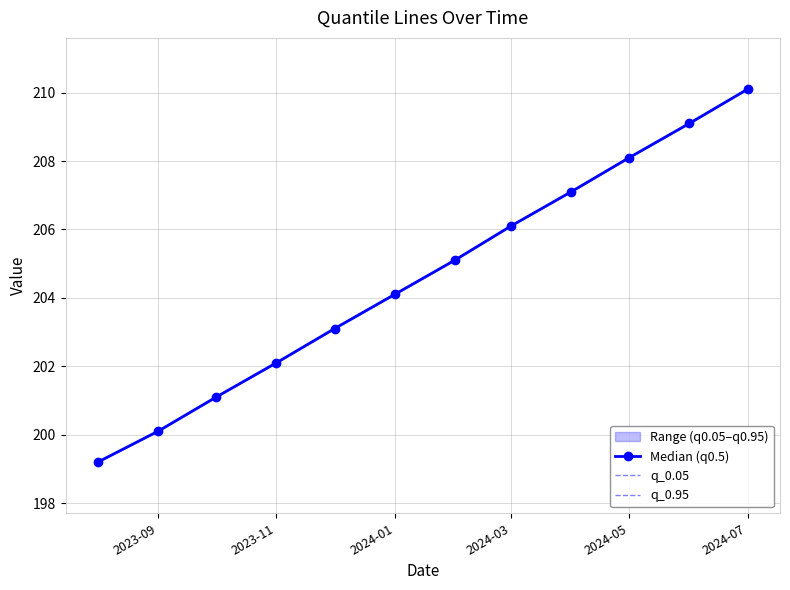

What is the total value across all series at 2024-07?

630.3